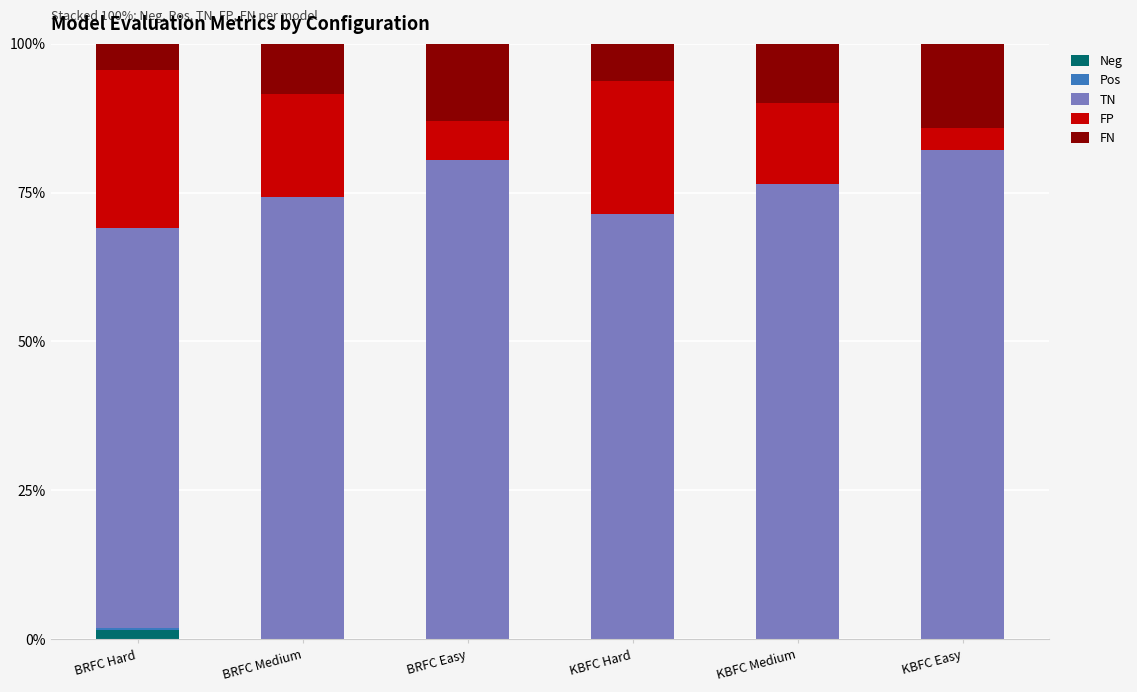

Which series has the largest total across all categories?

TN